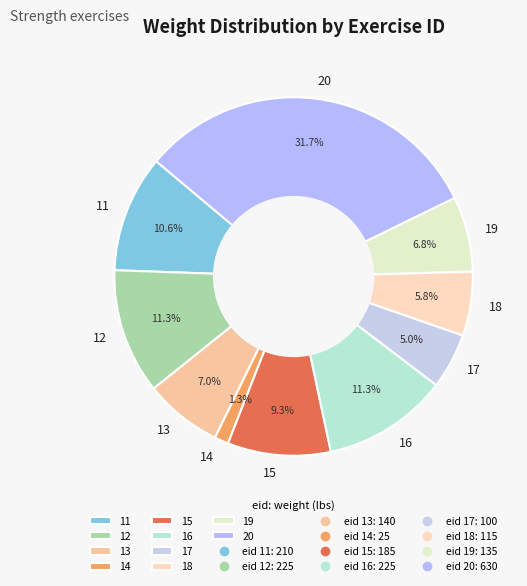

Is it true that 20 is 22% of the pie?

False